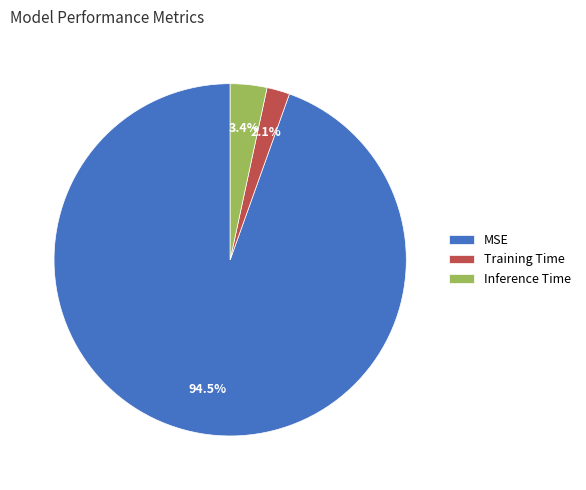

To the nearest percent, what is the difference between the largest and smallest slice percentages?

92%